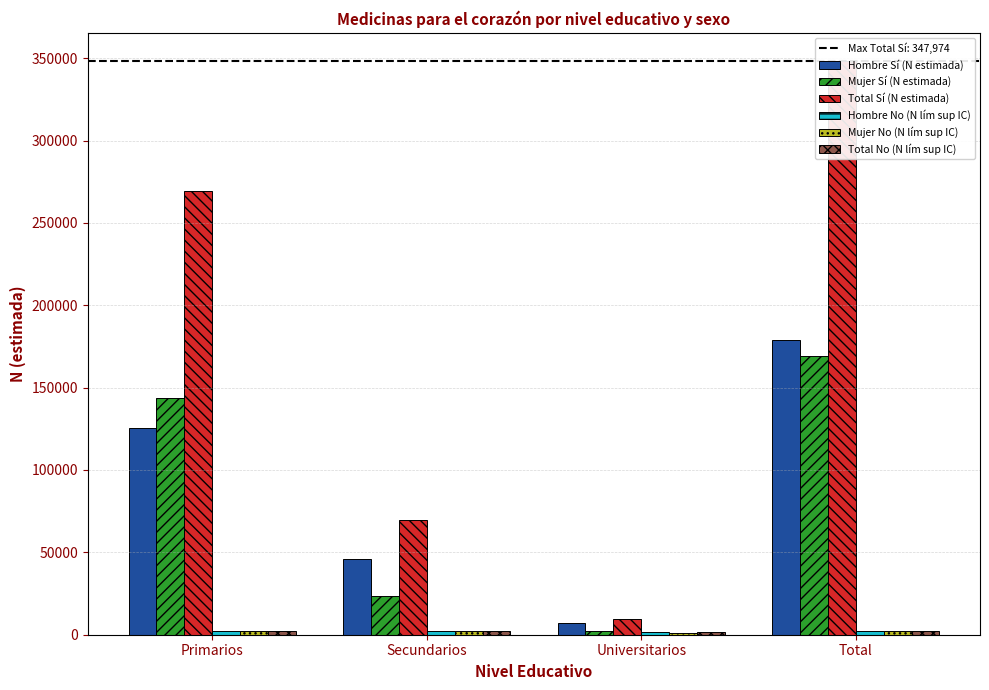

What is the value of the Hombre Sí (N estimada) bar at the 1st from the left?

125275